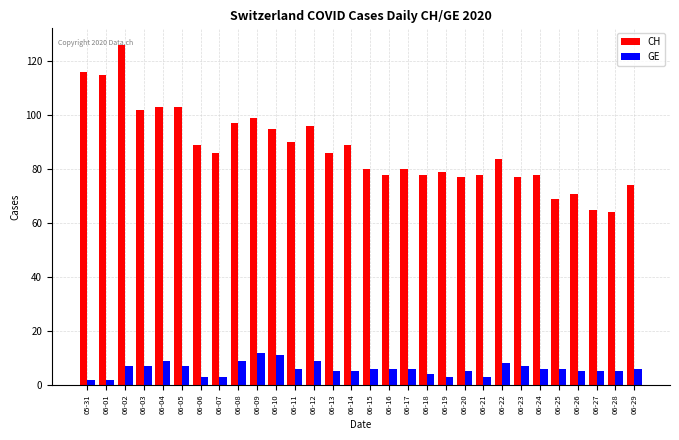

Rank the series by their average value, from highest to lowest.

CH, GE